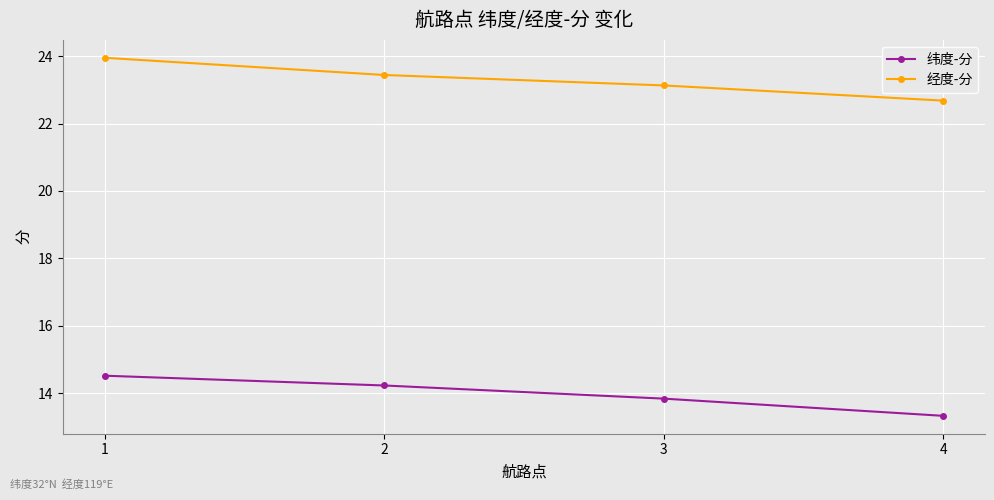

List the series in order of their overall mean, lowest first.

纬度-分, 经度-分